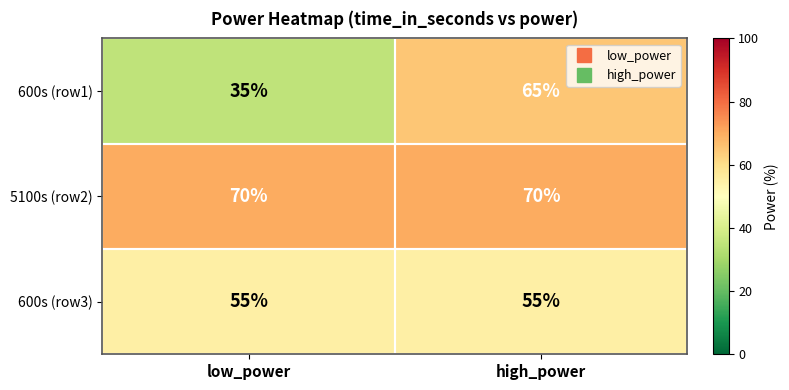

What value does the 5100s (row2) series have at low_power?

70